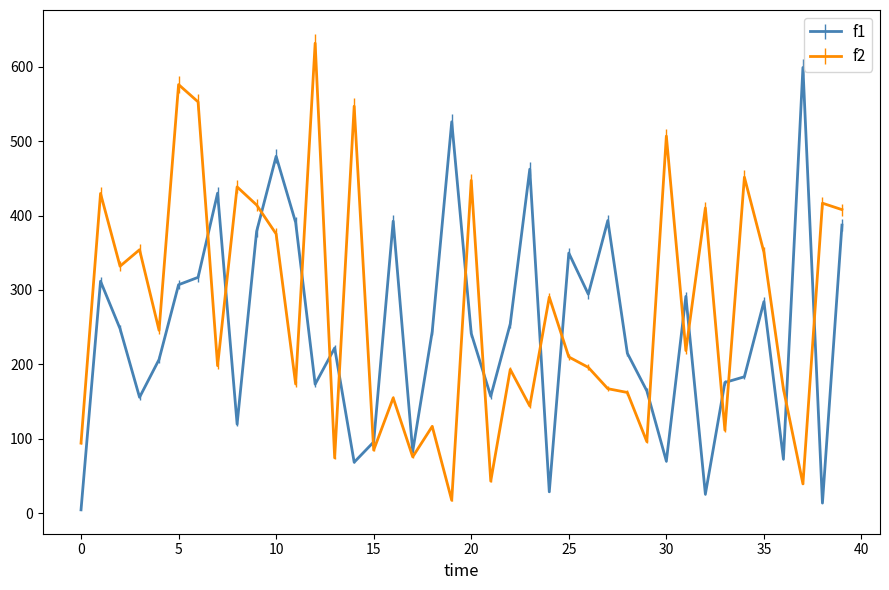

What are all the series names shown in the legend?

f1, f2